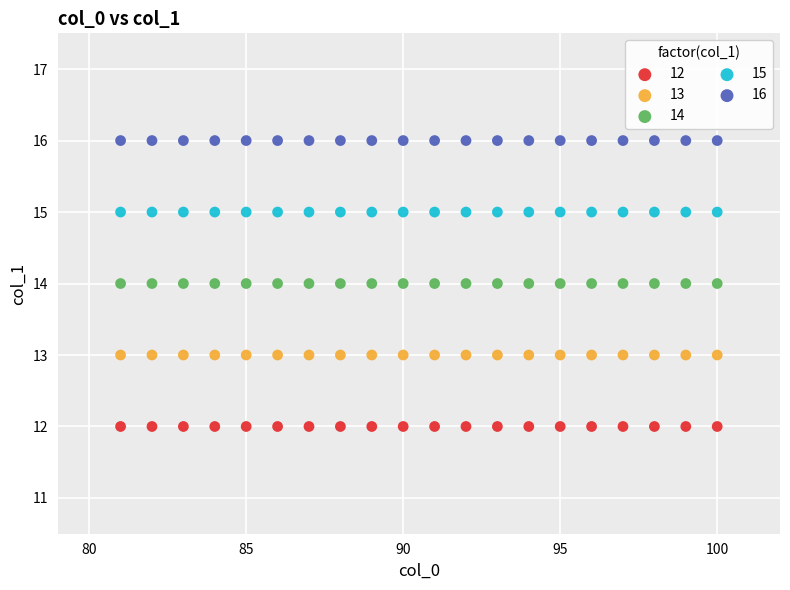

Which series reaches the minimum Y coordinate?

12